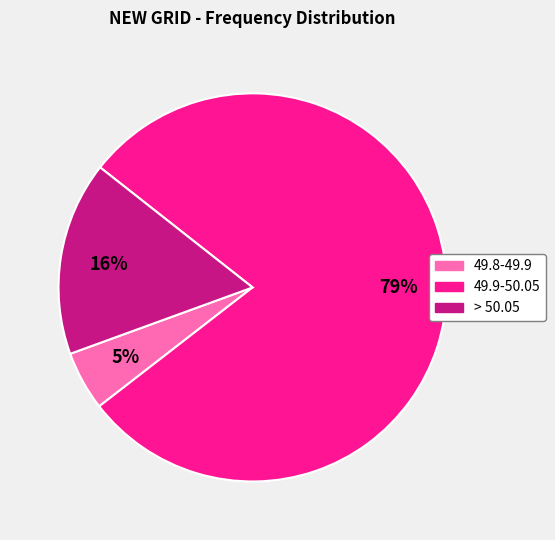

Rank the categories by value from lowest to highest.

49.8-49.9, > 50.05, 49.9-50.05